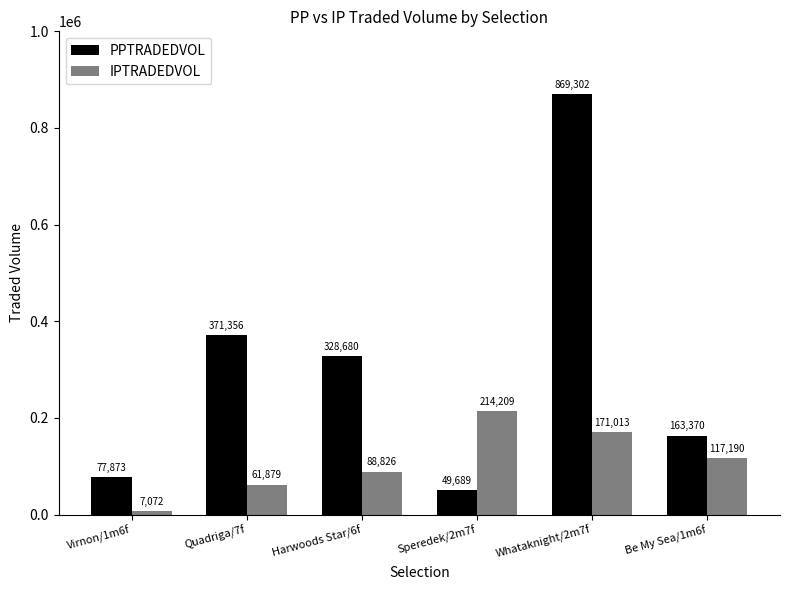

Does the chart contain any negative values?

No